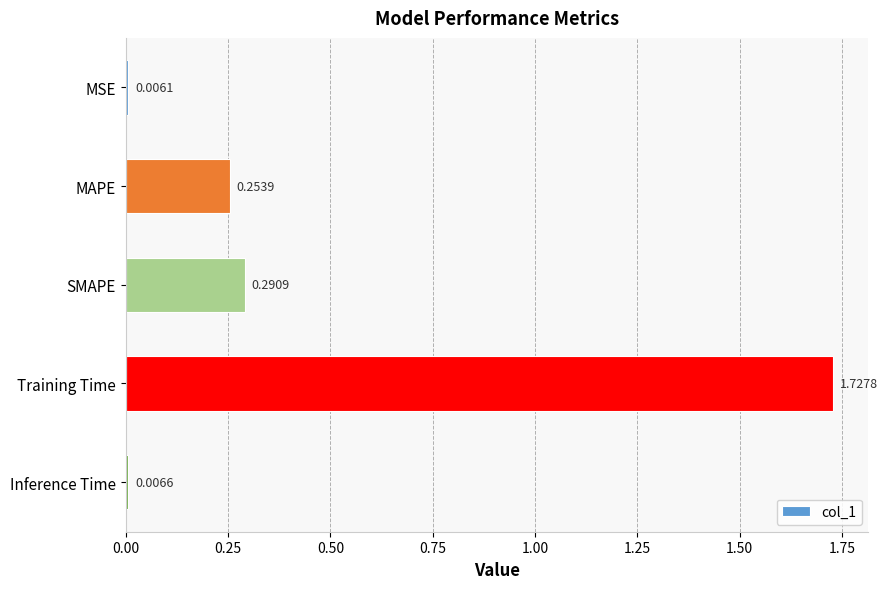

What is the sum of all values?

2.3